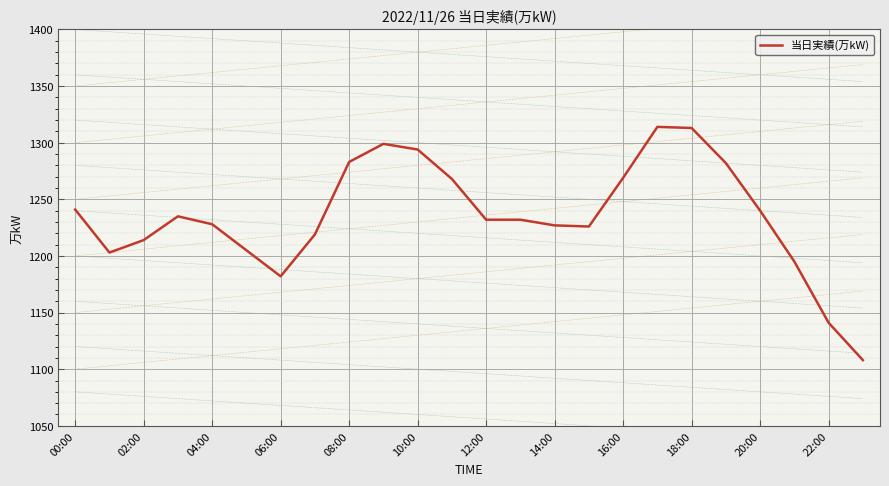

How many distinct data groups are displayed?

1